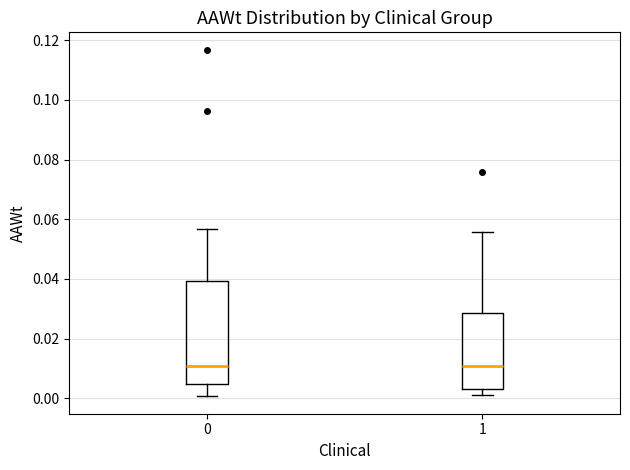

Where is the lower edge of the box at x = 0 on the y-axis? The values are not printed on the chart, so give them approximately, as read against the axis.

0.004